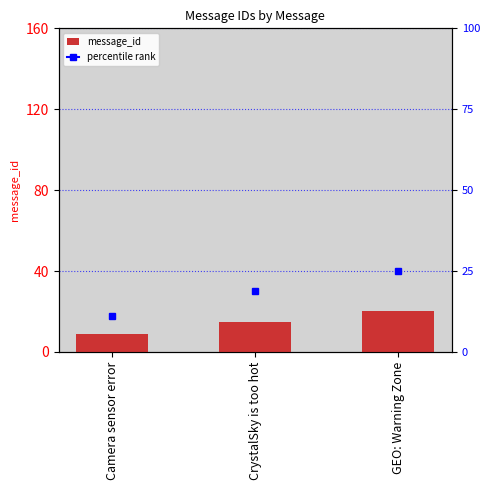

What is the label of the 2nd bar from the left?

CrystalSky is too hot